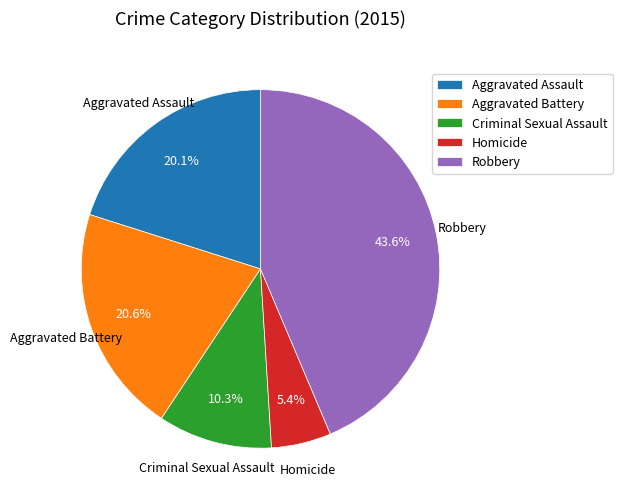

Which has a higher value, Homicide or Aggravated Battery?

Aggravated Battery